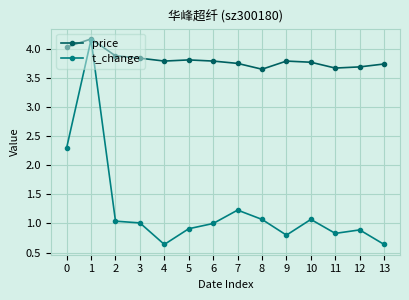

Which label corresponds to the largest value in the chart?

1